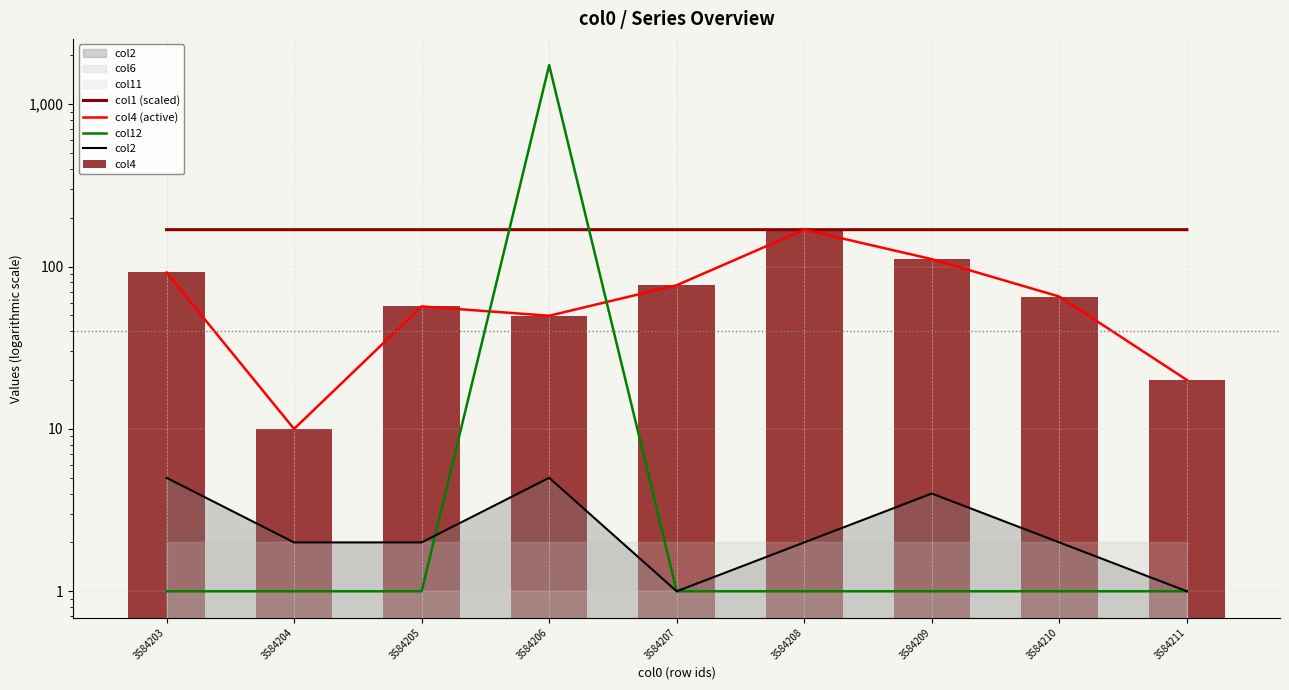

Where is col2 nearest to the value 3?

3584204